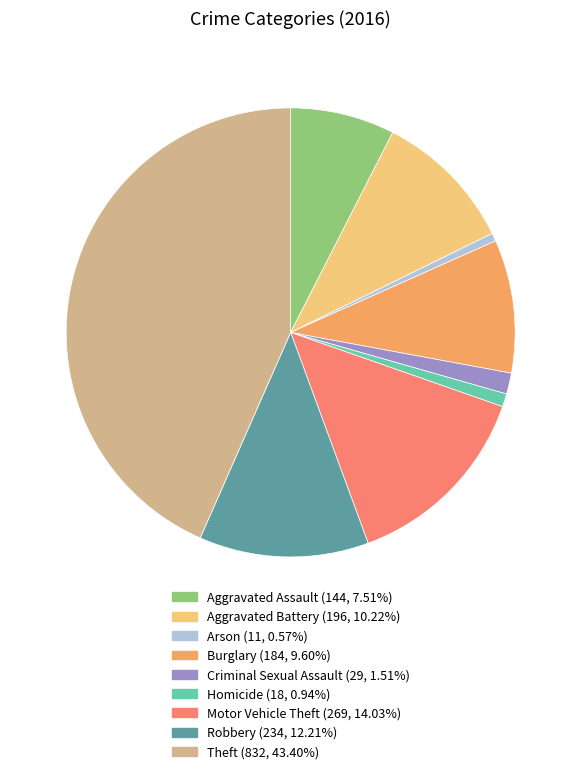

Which slice is the largest?

Theft